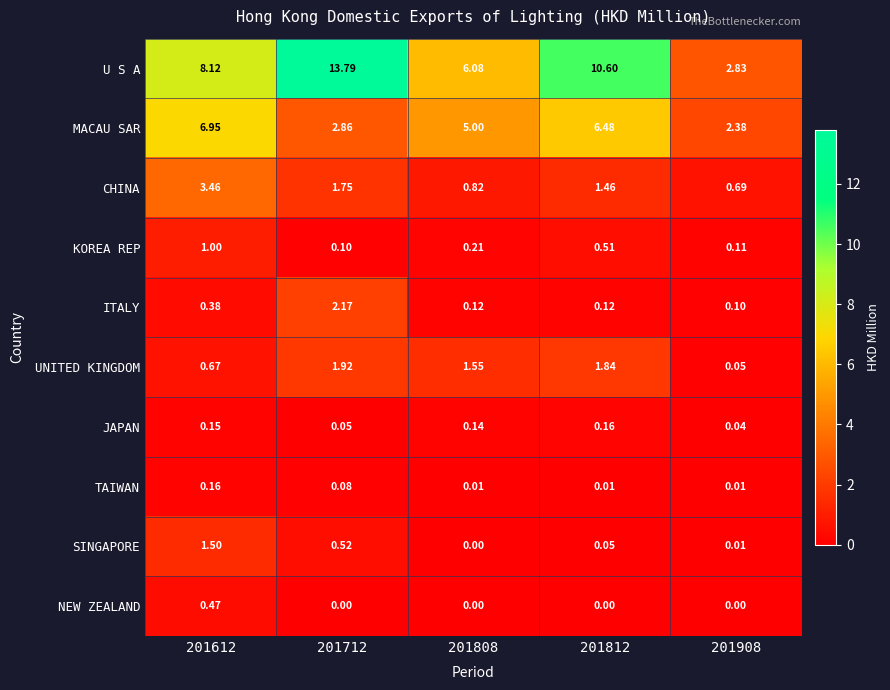

Which label corresponds to the largest value in the chart?

201712